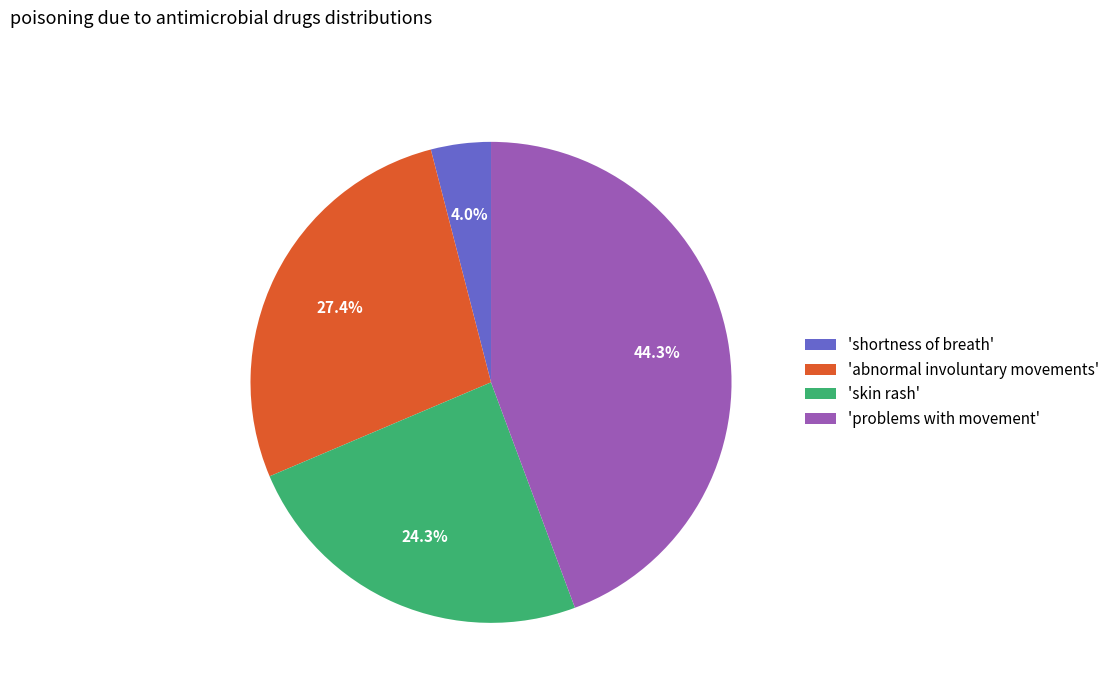

How much of the chart is everything except 'abnormal involuntary movements'?

72.6%